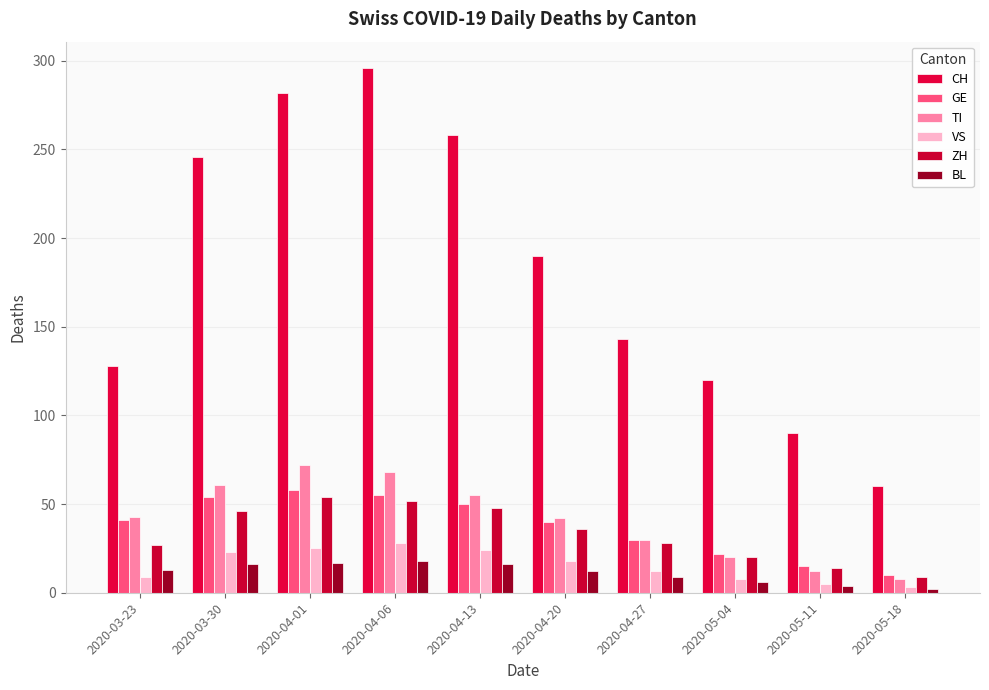

How many groups of bars are there?

10